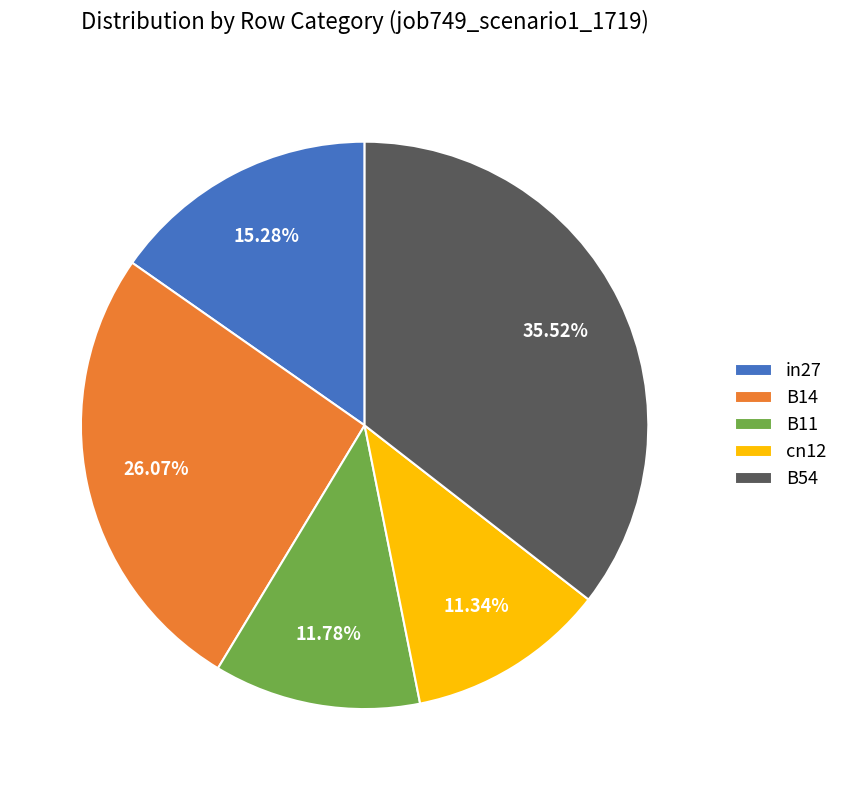

Is the sum of B54 and B11 greater than half?

No